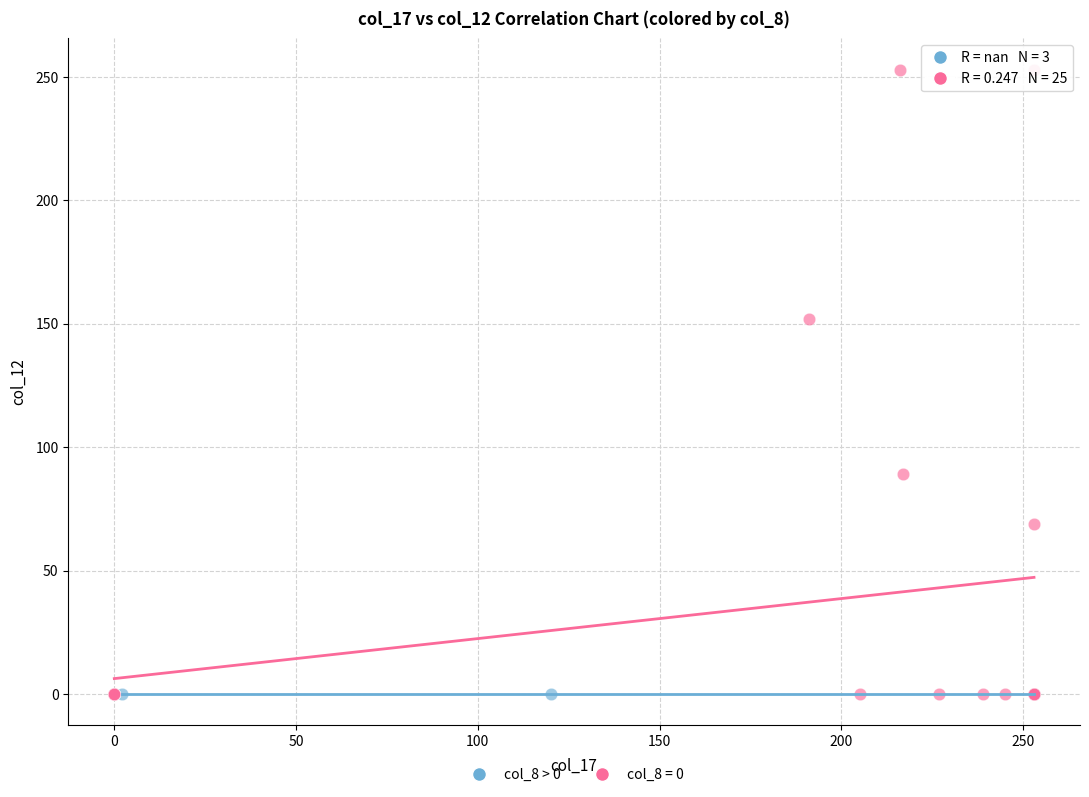

Which series reaches the maximum Y coordinate?

col_8 = 0